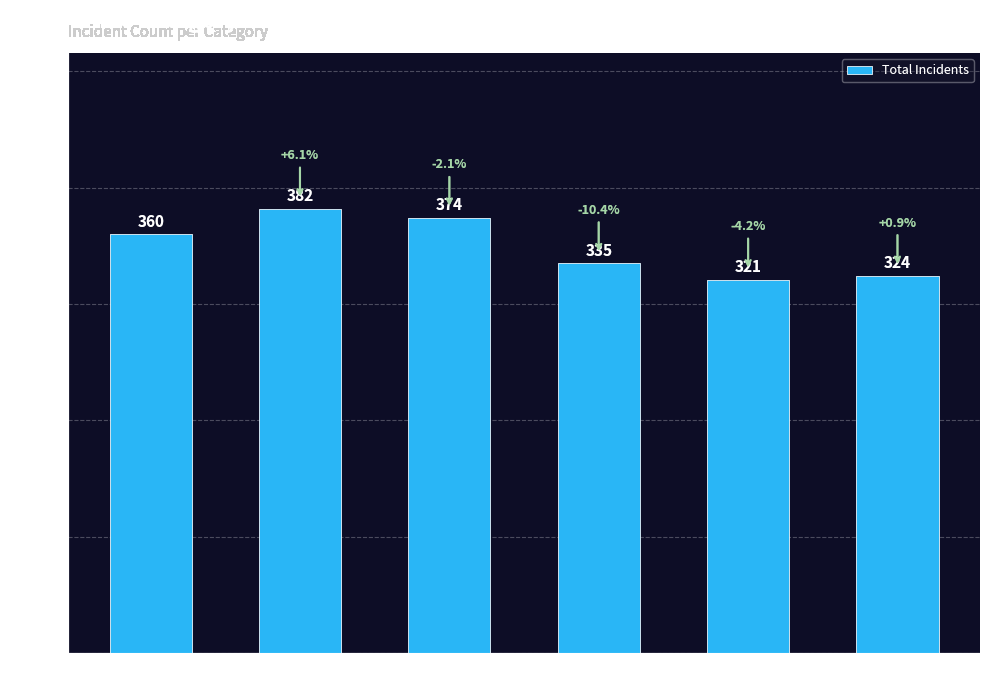

Rank the categories by value from lowest to highest.

2019, 2020, 2018, 2015, 2017, 2016